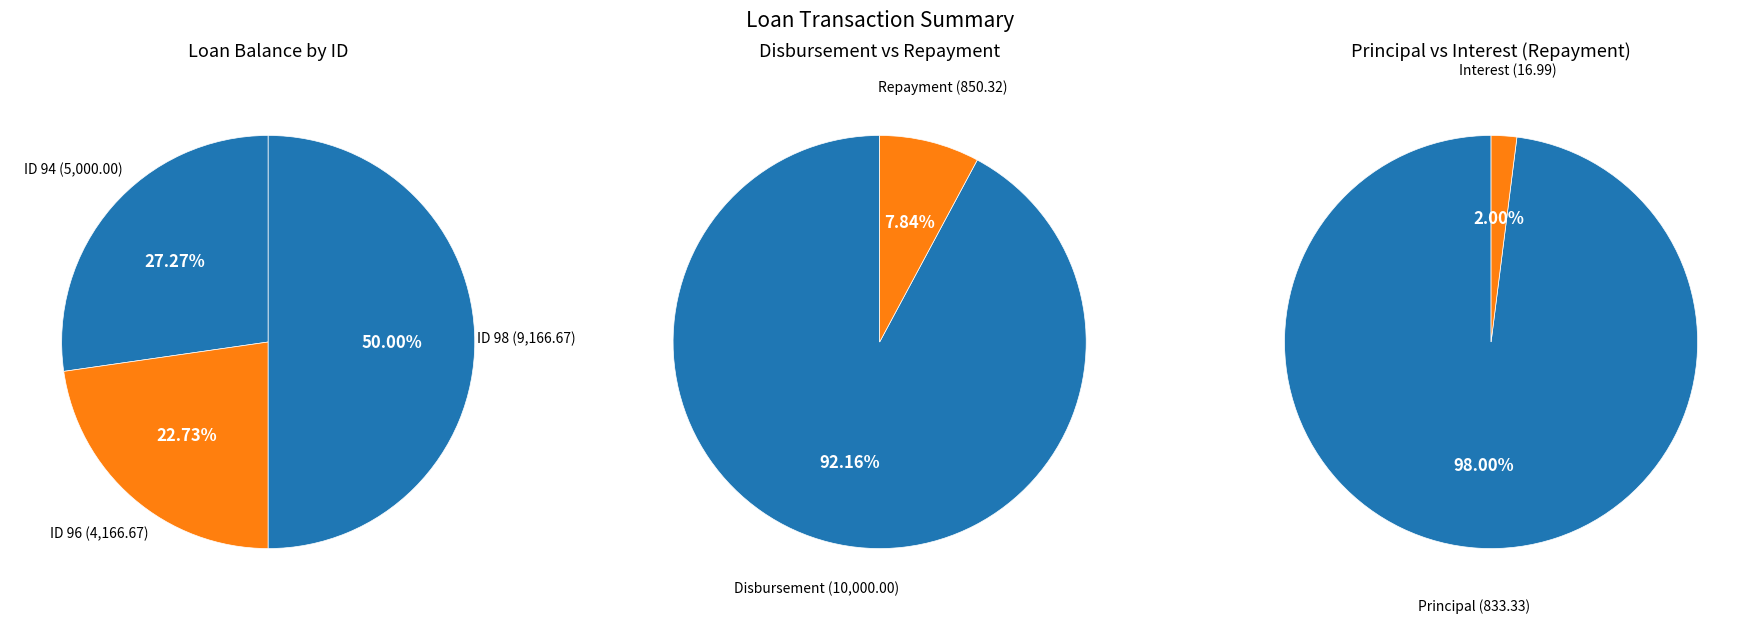

Does 94 account for over 50% of the chart?

No